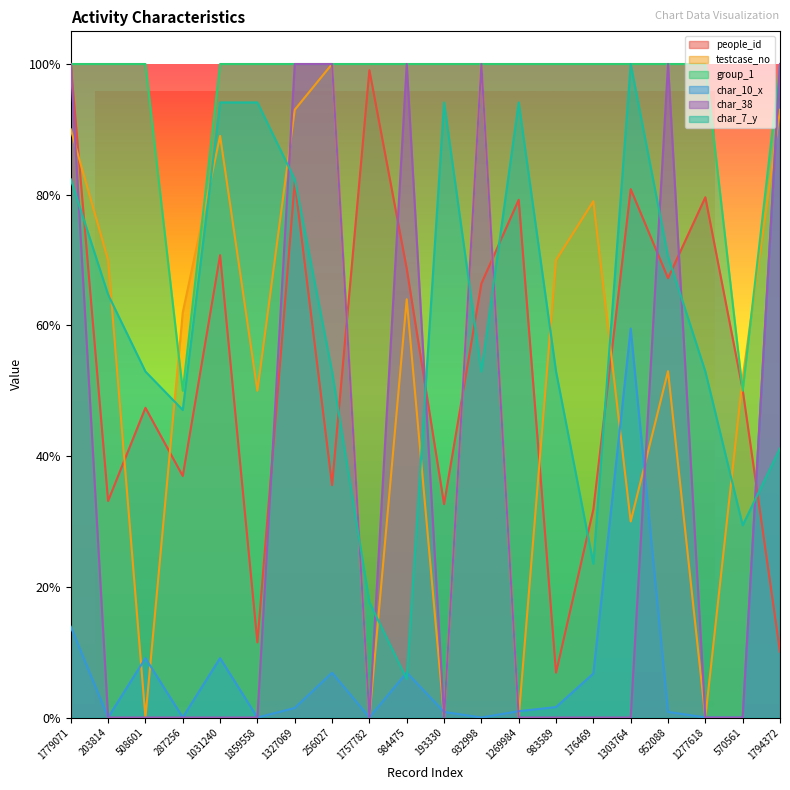

The value of char_10_x at 1327069 is 0.0. True or false?

True